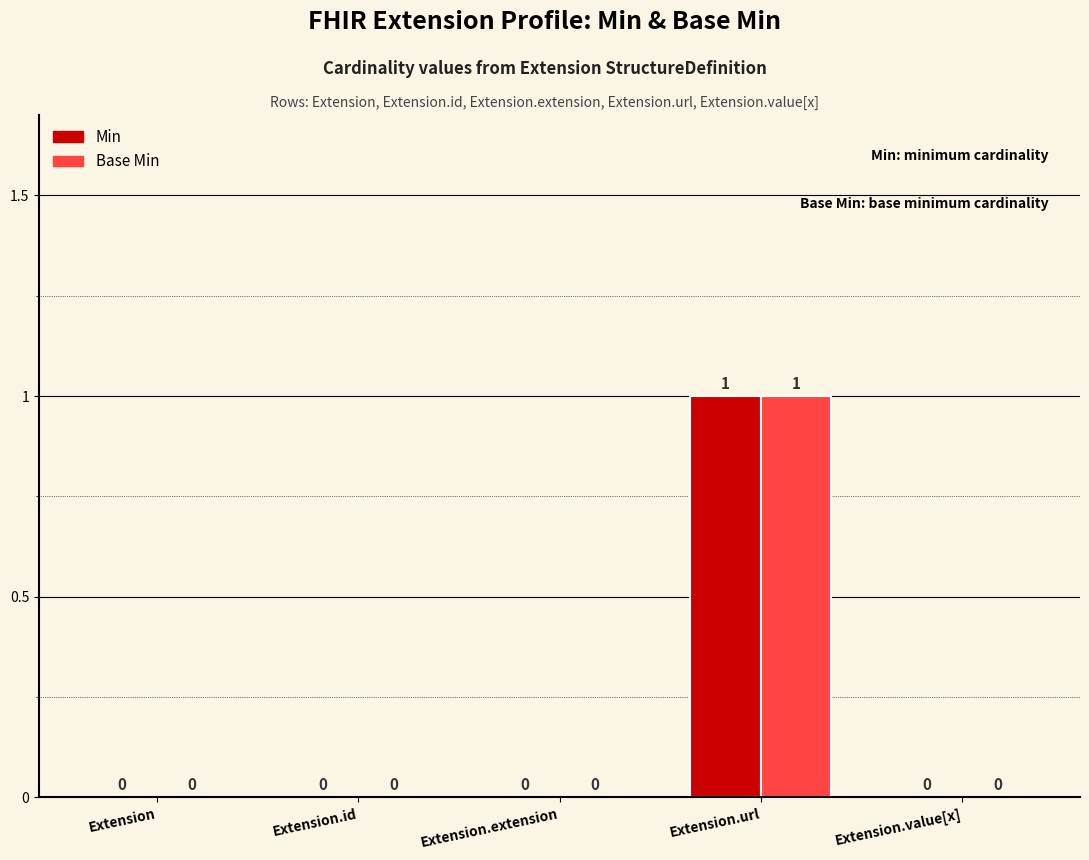

True or false: Base Min has a value of 1 at Extension.url.

True